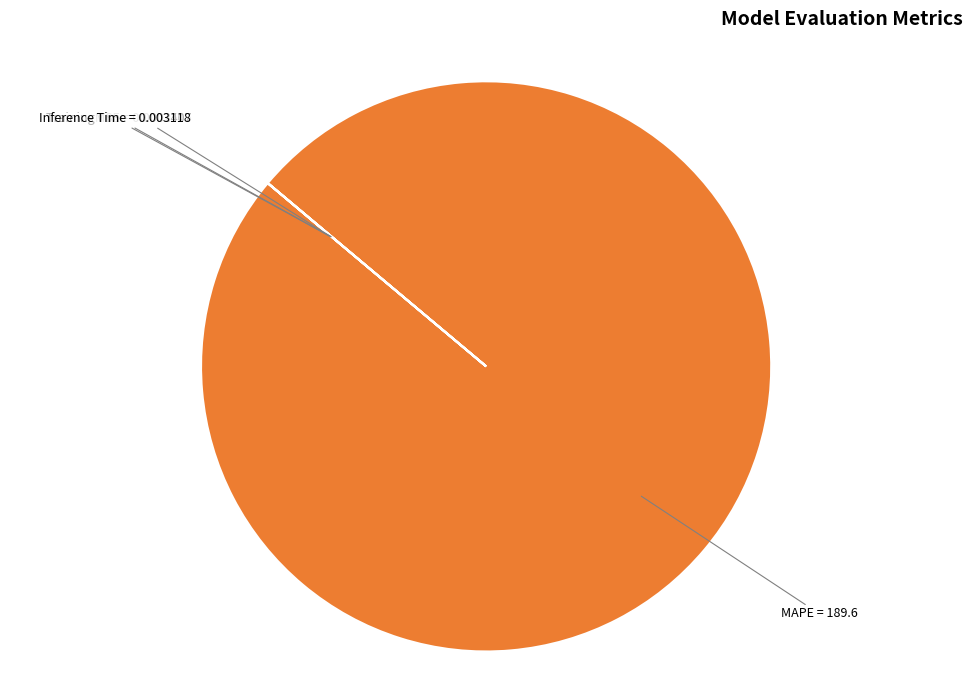

The MAPE slice represents 100% of the pie. True or false?

True